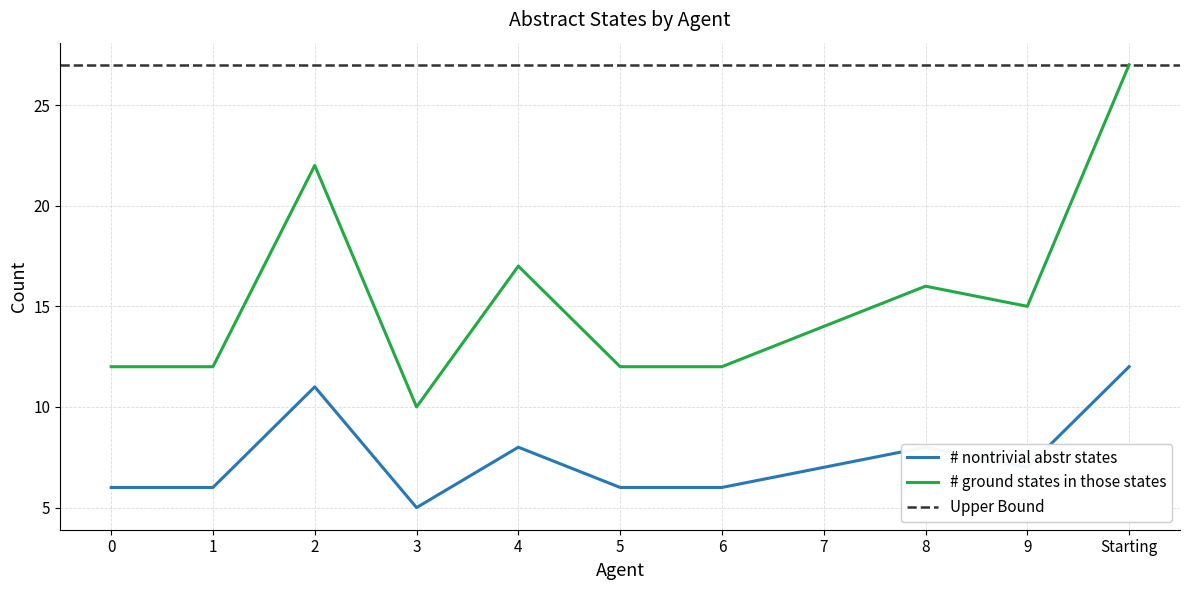

Which series has the largest total across all categories?

# ground states in those states